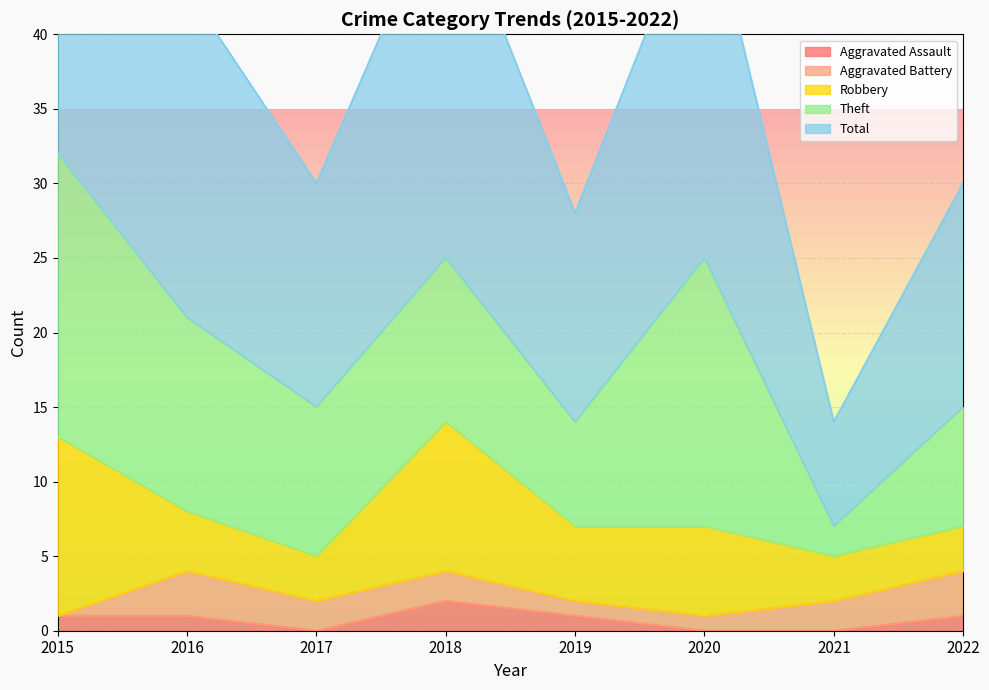

Count the number of data series in this chart.

5